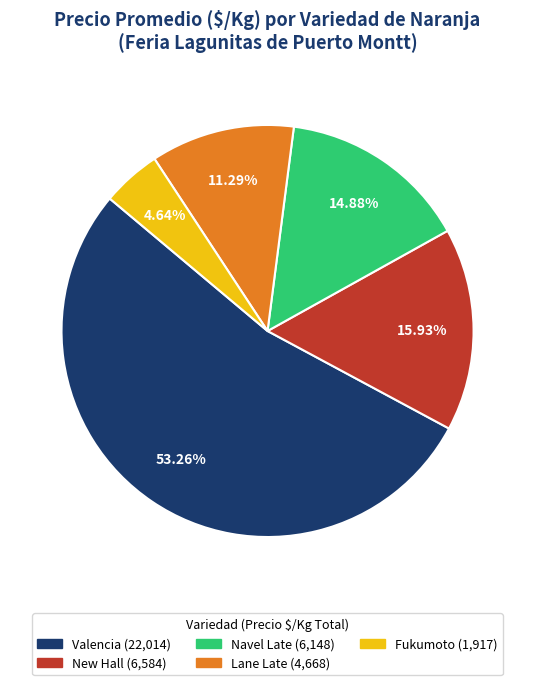

Does any single category account for the majority?

Yes